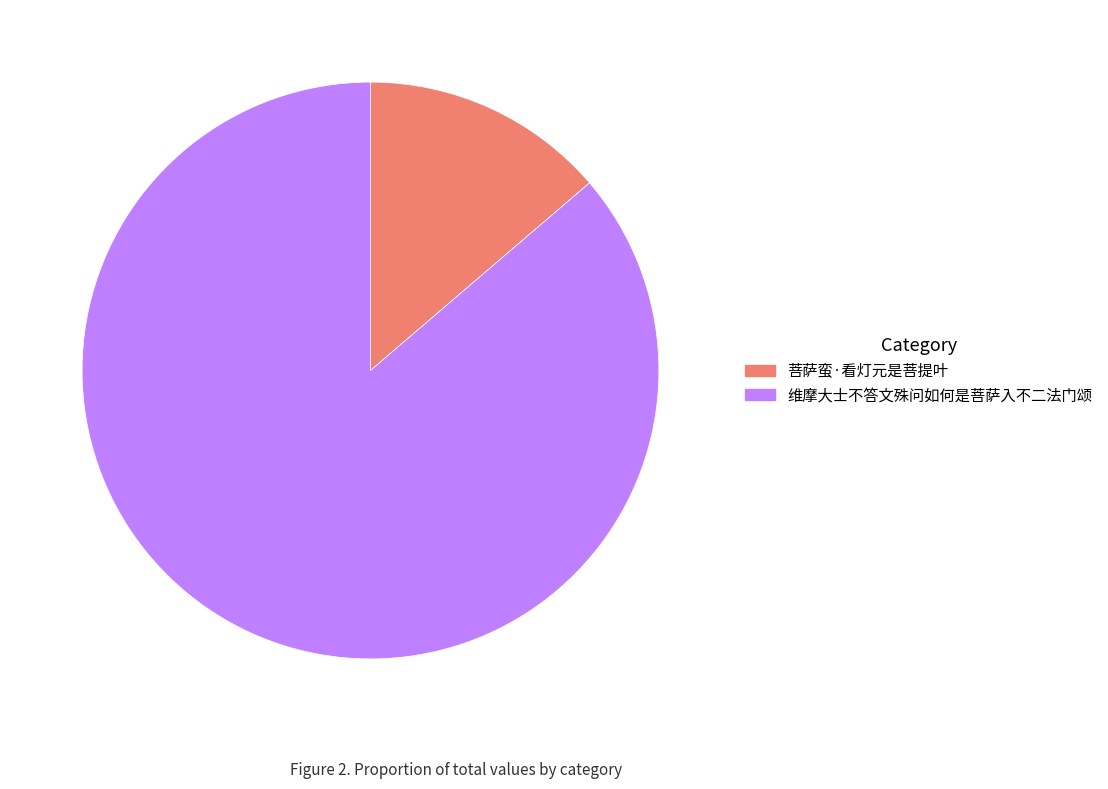

What is the smallest slice in the pie chart?

菩萨蛮·看灯元是菩提叶